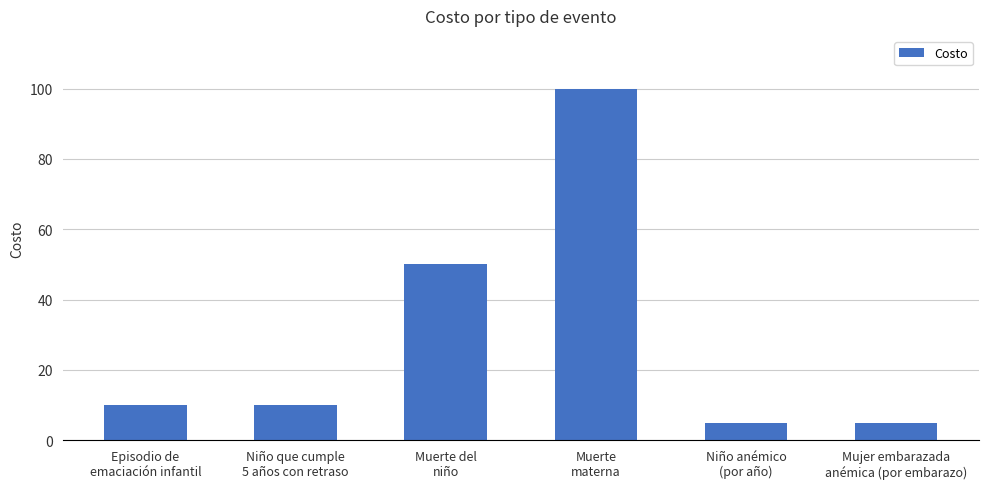

What is the difference between the second highest and minimum values?

45